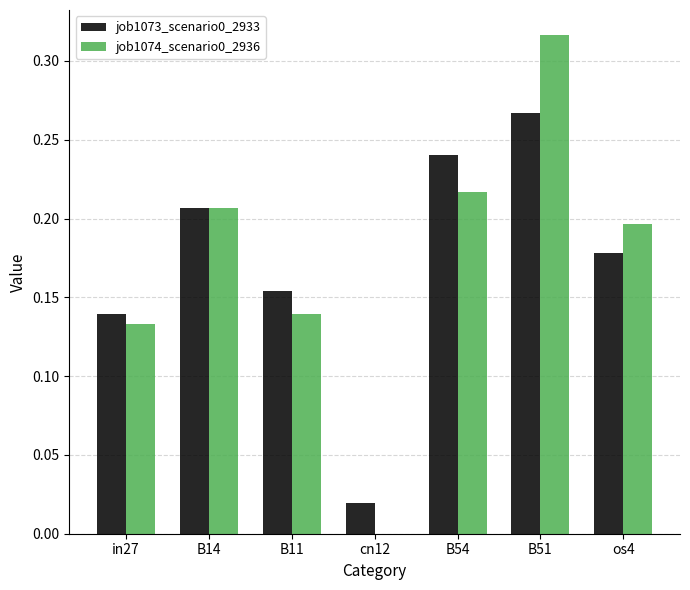

True or false: job1074_scenario0_2936 has a value of 0.2 at B11.

False